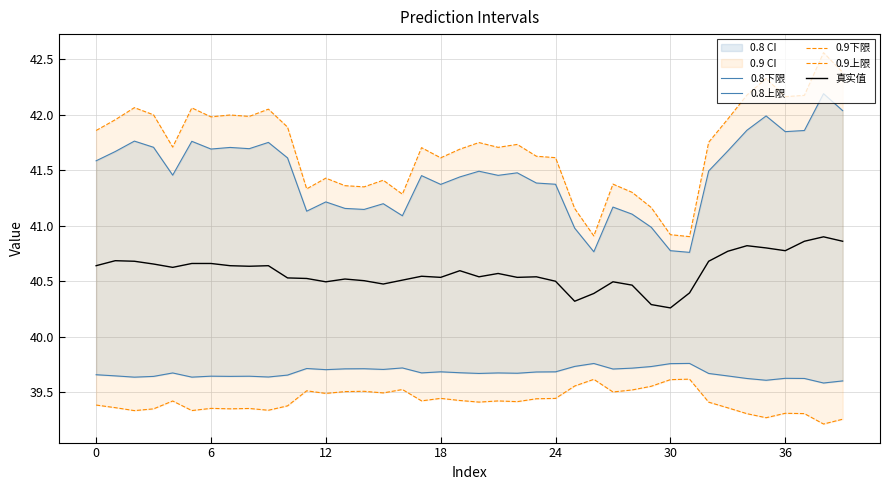

At which category is the sum across all series the highest?

38